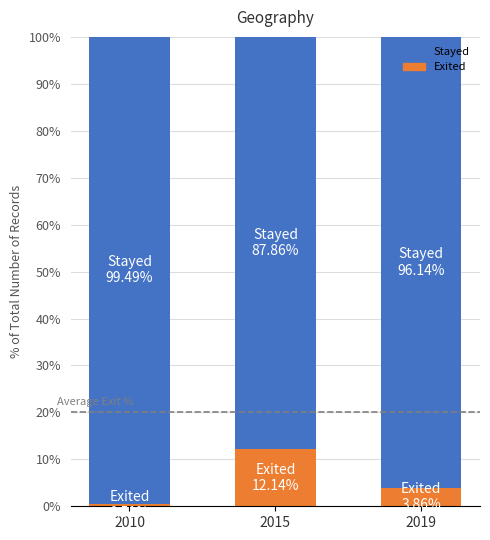

What are all the series names shown in the legend?

Stayed, Exited